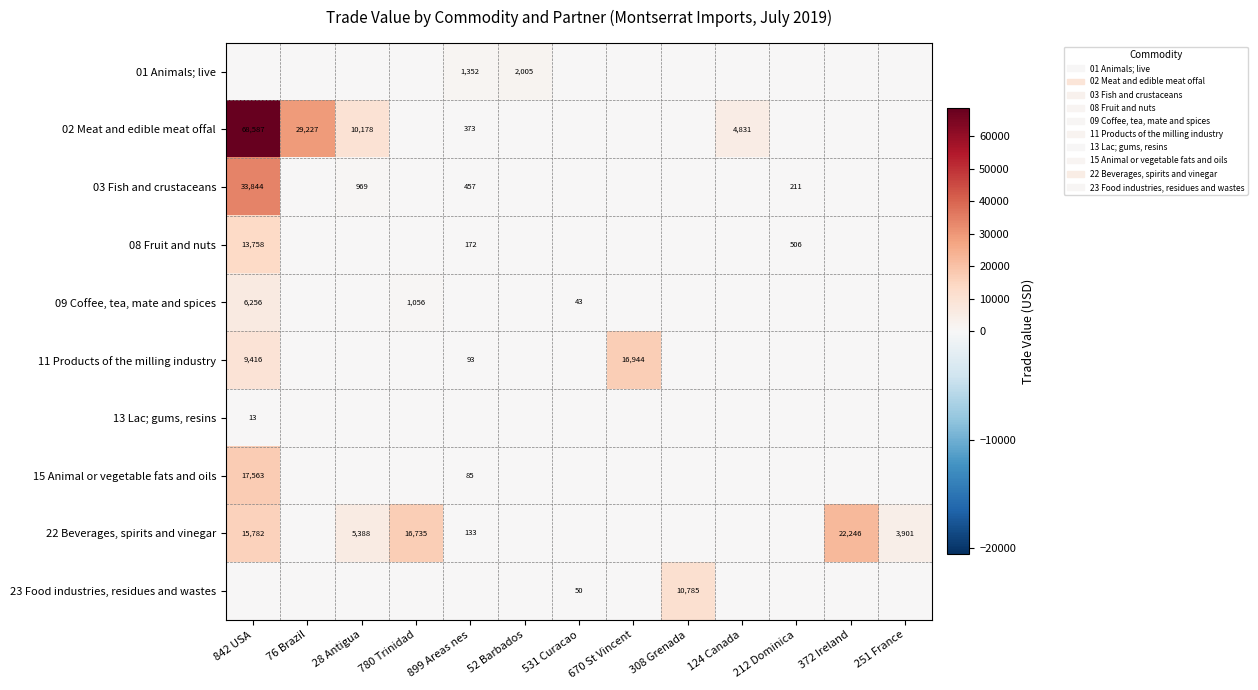

True or false: 22 Beverages, spirits and vinegar has a value of 3901 at 251 France.

True